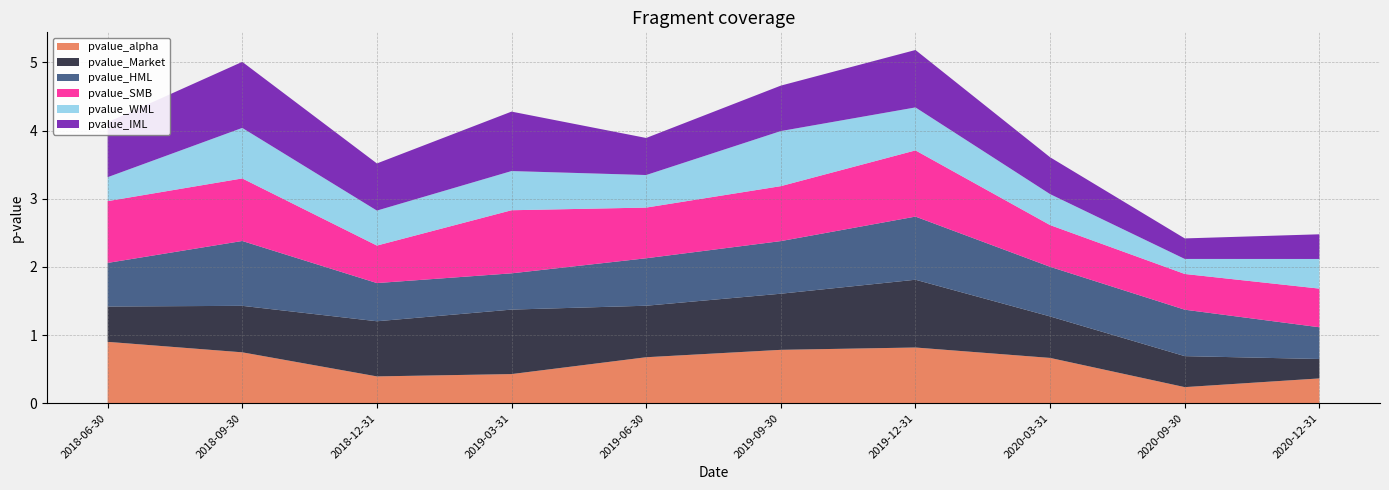

Reading left to right, transcribe all the data shown in this chart.

pvalue_alpha: 2018-06-30=0.9	2018-09-30=0.7	2018-12-31=0.4	2019-03-31=0.4	2019-06-30=0.7	2019-09-30=0.8	2019-12-31=0.8	2020-03-31=0.7	2020-09-30=0.2	2020-12-31=0.4
pvalue_Market: 2018-06-30=0.5	2018-09-30=0.7	2018-12-31=0.8	2019-03-31=0.9	2019-06-30=0.8	2019-09-30=0.8	2019-12-31=1.0	2020-03-31=0.6	2020-09-30=0.5	2020-12-31=0.3
pvalue_HML: 2018-06-30=0.6	2018-09-30=1.0	2018-12-31=0.6	2019-03-31=0.5	2019-06-30=0.7	2019-09-30=0.8	2019-12-31=0.9	2020-03-31=0.7	2020-09-30=0.7	2020-12-31=0.5
pvalue_SMB: 2018-06-30=0.9	2018-09-30=0.9	2018-12-31=0.6	2019-03-31=0.9	2019-06-30=0.7	2019-09-30=0.8	2019-12-31=1.0	2020-03-31=0.6	2020-09-30=0.5	2020-12-31=0.6
pvalue_WML: 2018-06-30=0.4	2018-09-30=0.7	2018-12-31=0.5	2019-03-31=0.6	2019-06-30=0.5	2019-09-30=0.8	2019-12-31=0.6	2020-03-31=0.5	2020-09-30=0.2	2020-12-31=0.4
pvalue_IML: 2018-06-30=0.8	2018-09-30=1.0	2018-12-31=0.7	2019-03-31=0.9	2019-06-30=0.5	2019-09-30=0.7	2019-12-31=0.8	2020-03-31=0.5	2020-09-30=0.3	2020-12-31=0.4